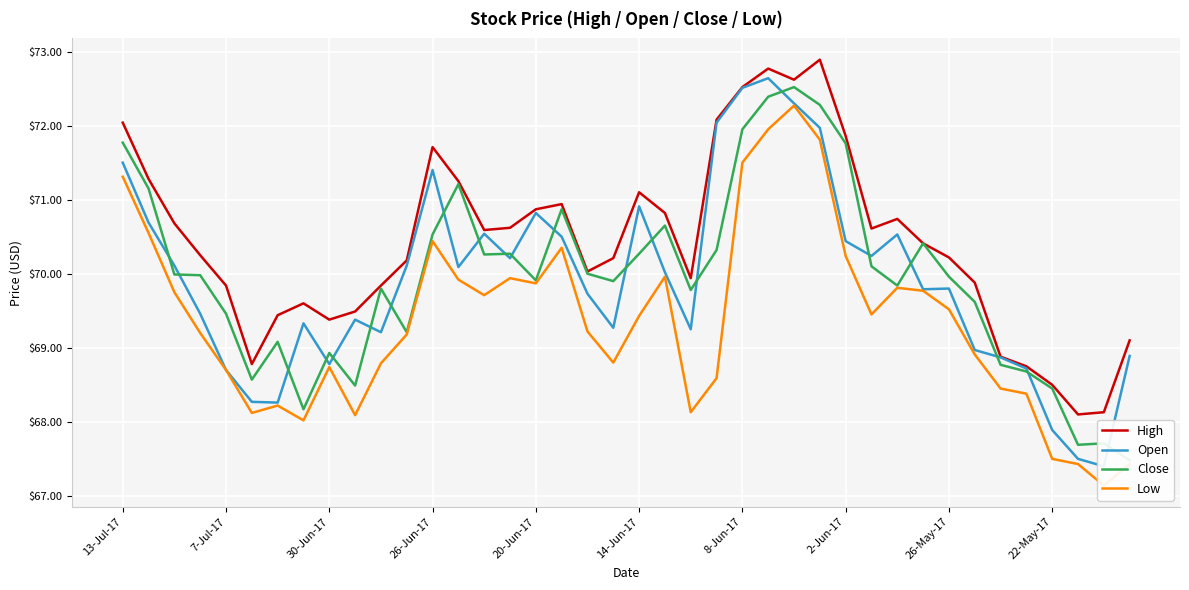

Which series changed the most between 30-Jun-17 and 22?

Low